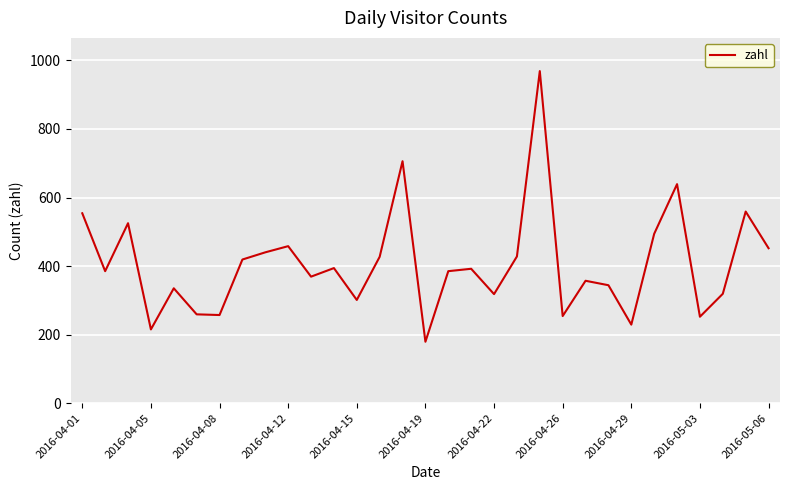

What is the difference between the maximum and minimum values?

790